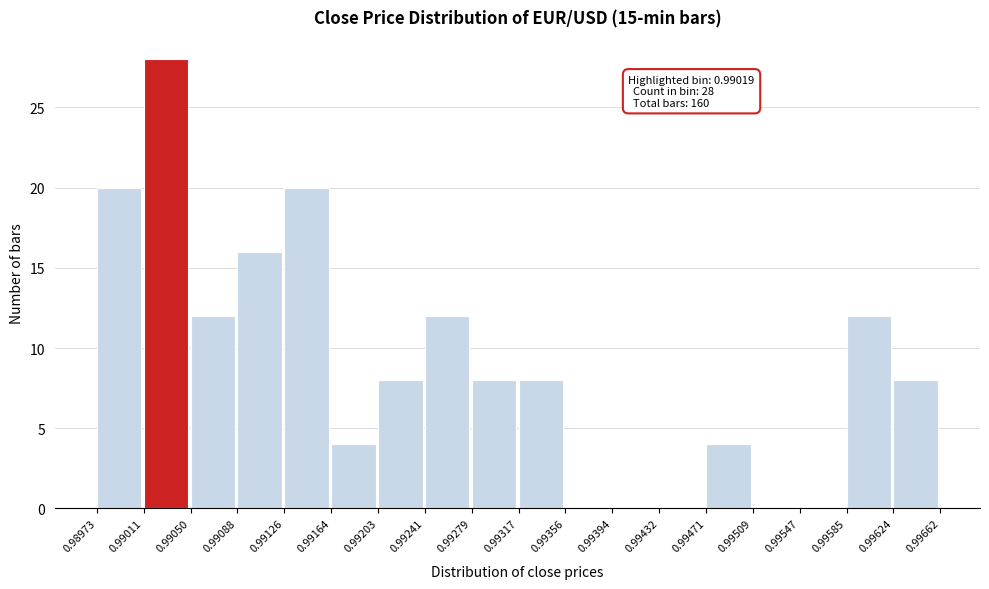

Over which range of the x-axis is the bar tallest?

0.99011 to 0.99050